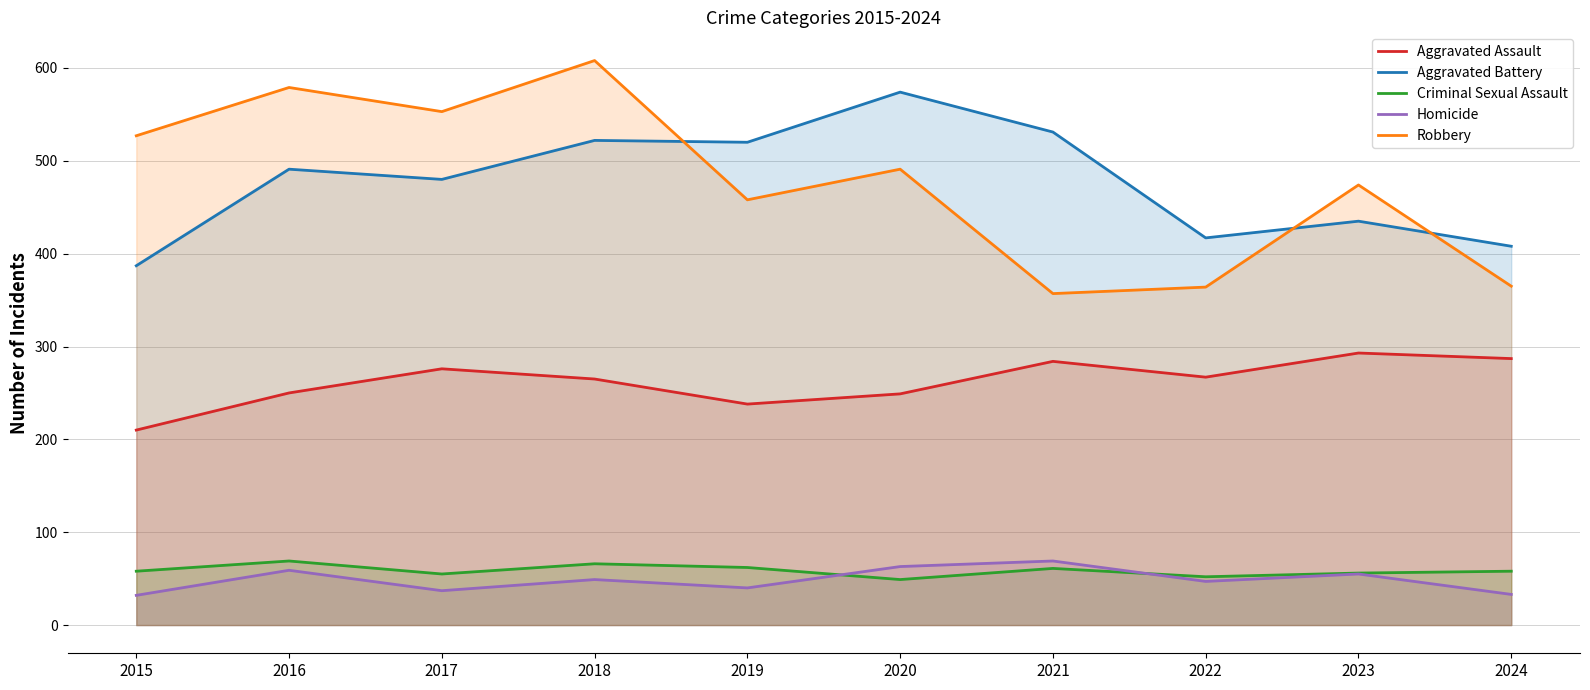

Which series has the widest spread of values?

Robbery